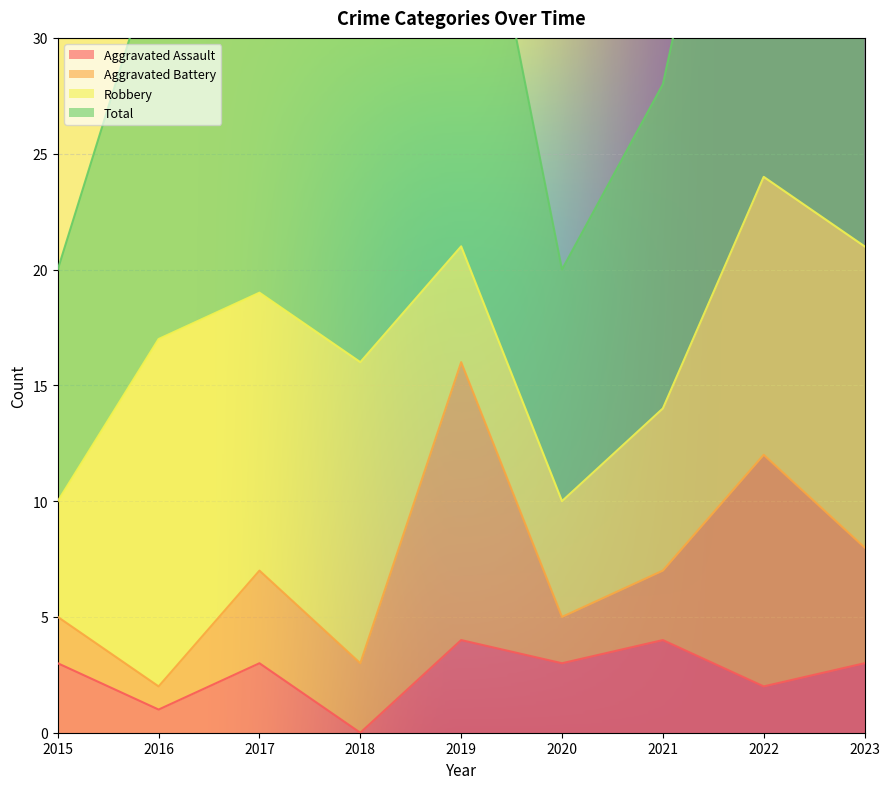

Is it true that Aggravated Assault equals 1 at 2022?

False